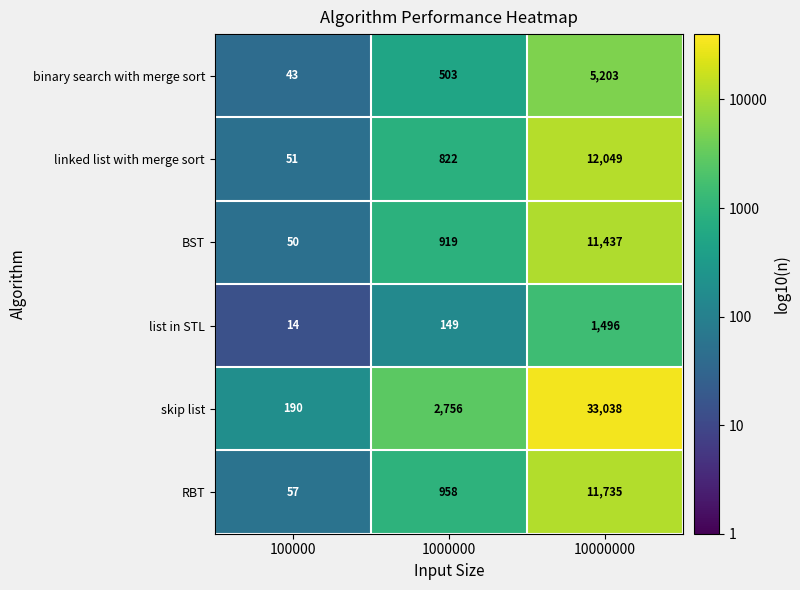

Reading right to left, extract all data points from this chart.

binary search with merge sort: 10000000=5203	1000000=503	100000=43
linked list with merge sort: 10000000=12049	1000000=822	100000=51
BST: 10000000=11437	1000000=919	100000=50
list in STL: 10000000=1496	1000000=149	100000=14
skip list: 10000000=33038	1000000=2756	100000=190
RBT: 10000000=11735	1000000=958	100000=57